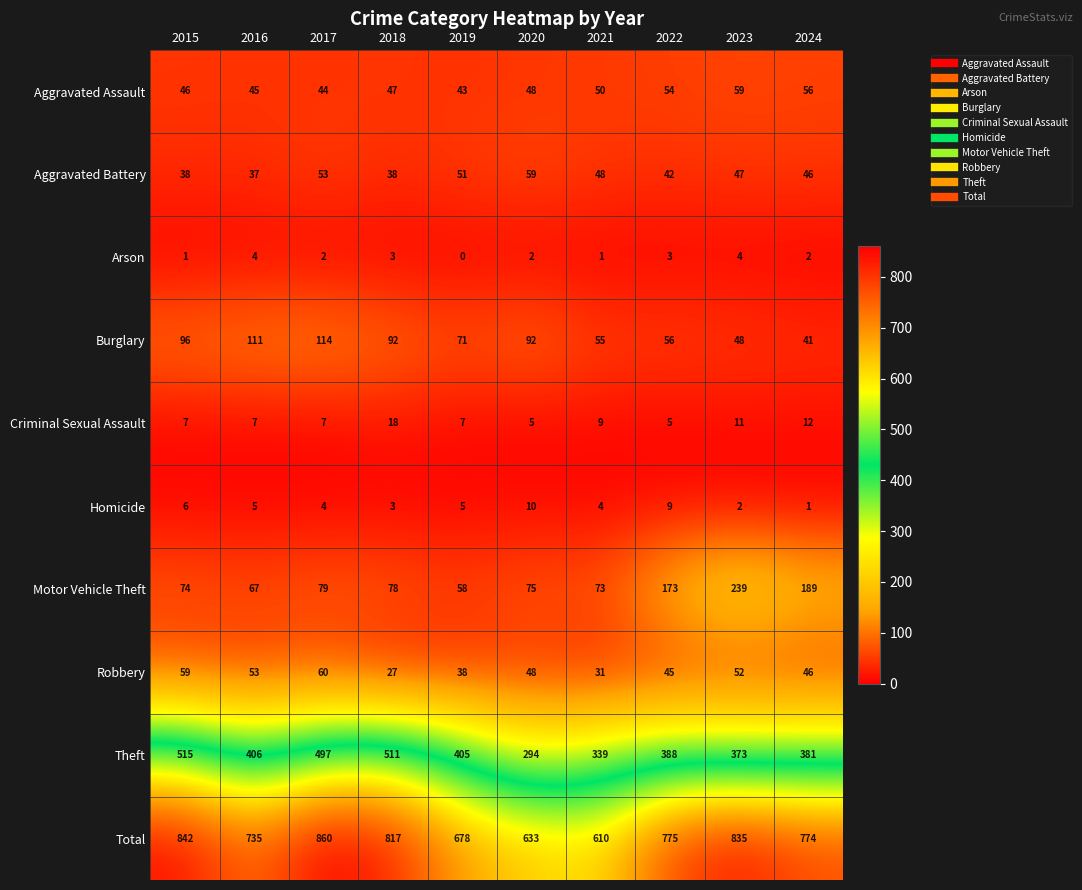

What is the total value across all series at 2018?

1634